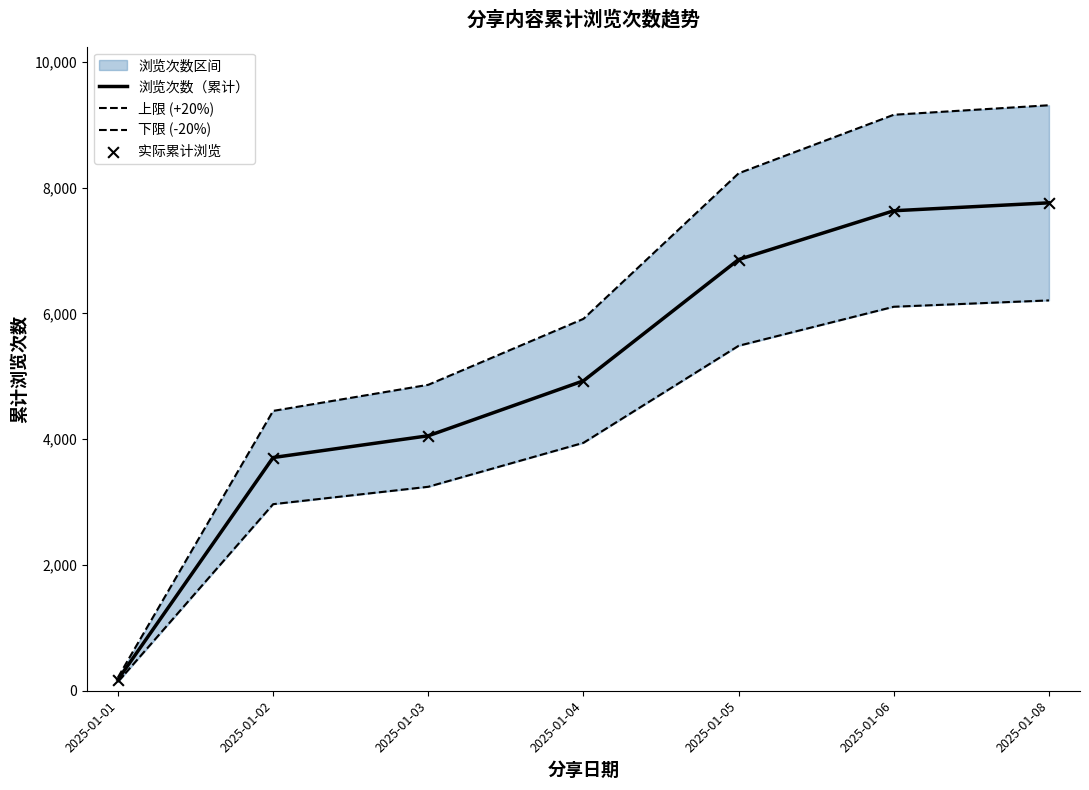

Is the value of 浏览次数（累计） at 2025-01-02 greater than the value of 下限 (-20%) at 2025-01-03?

Yes